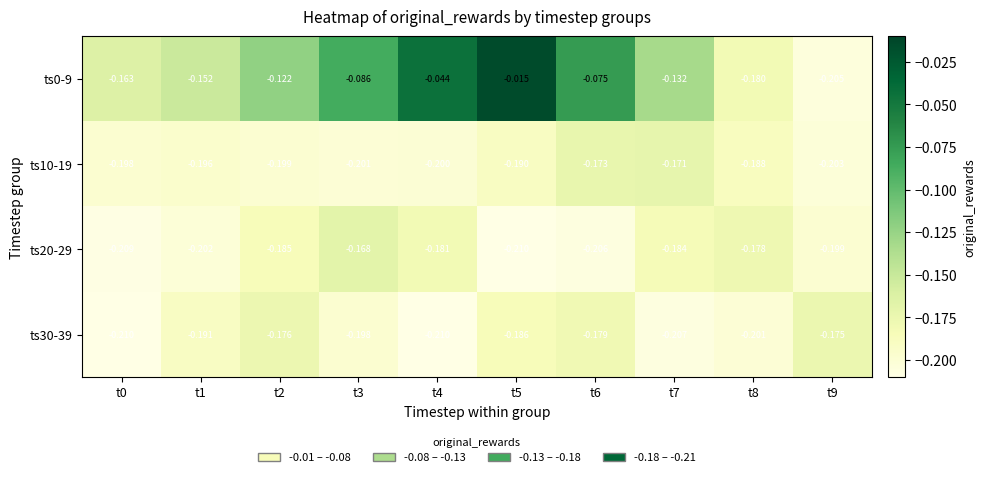

Is the value of ts30-39 at t4 greater than the value of ts0-9 at t0?

No